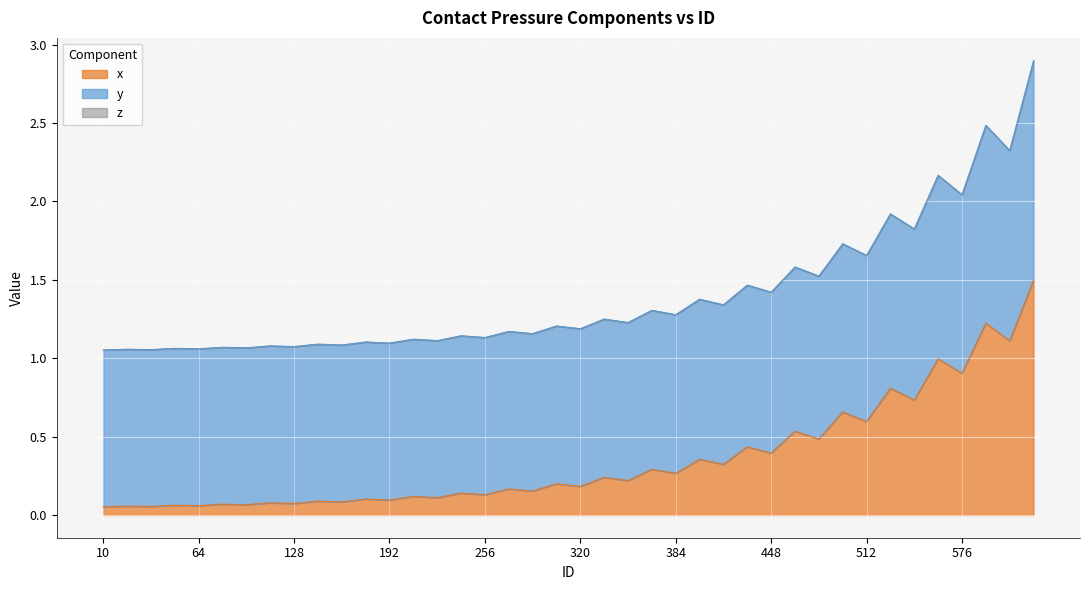

Read the x value at 224.

0.1